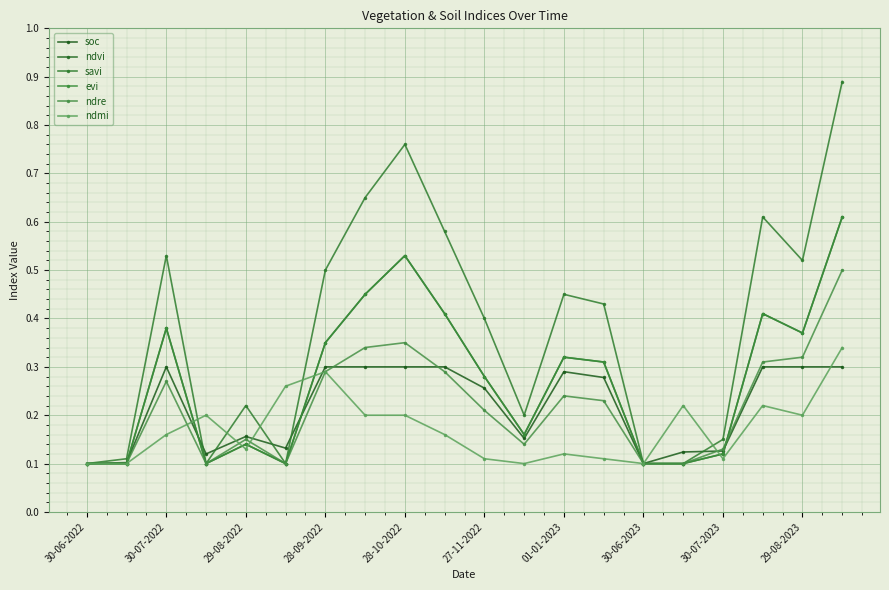

Which series ends up on top after the final intersection of ndmi and soc?

ndmi